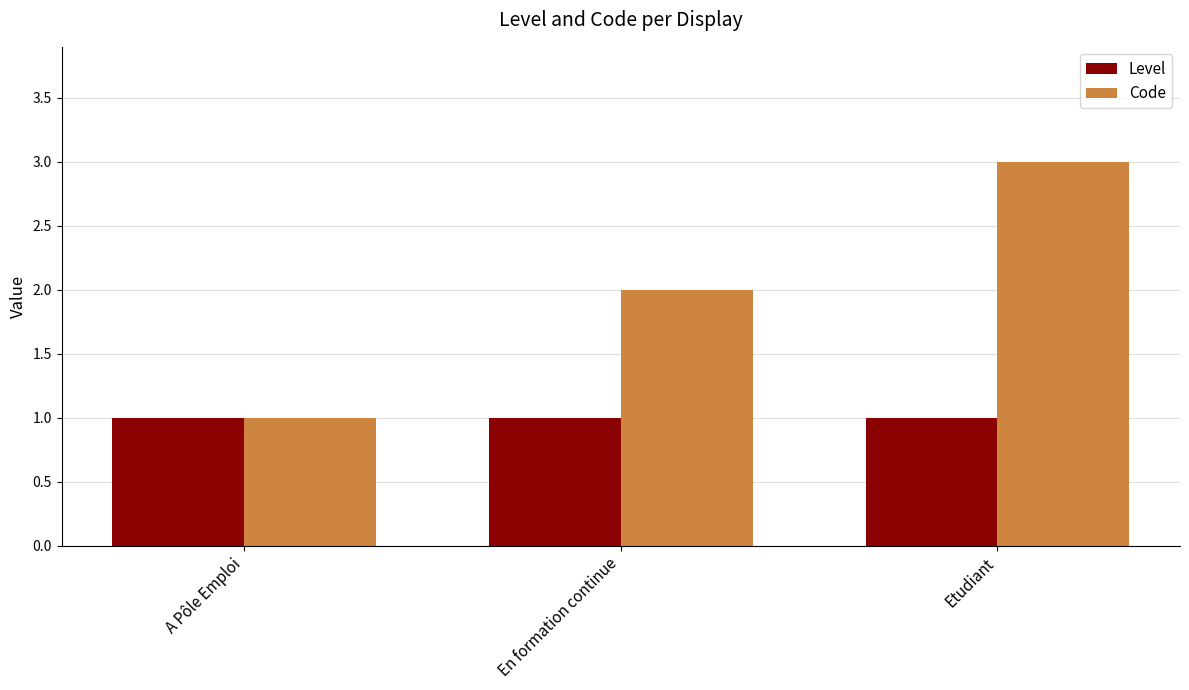

Does the chart contain stacked bars?

No